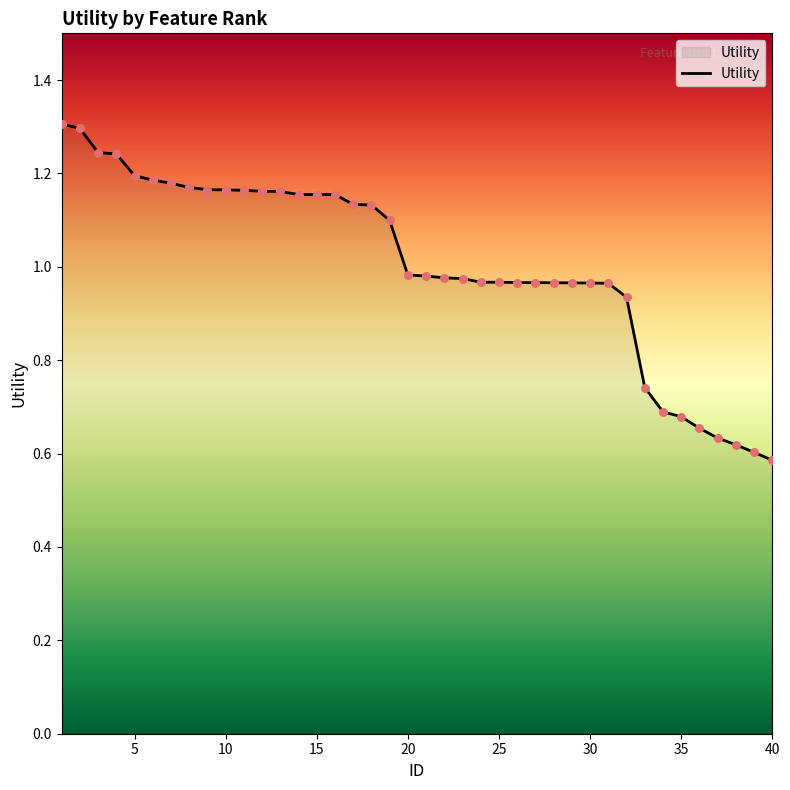

What is the maximum value shown in the chart?

1.3